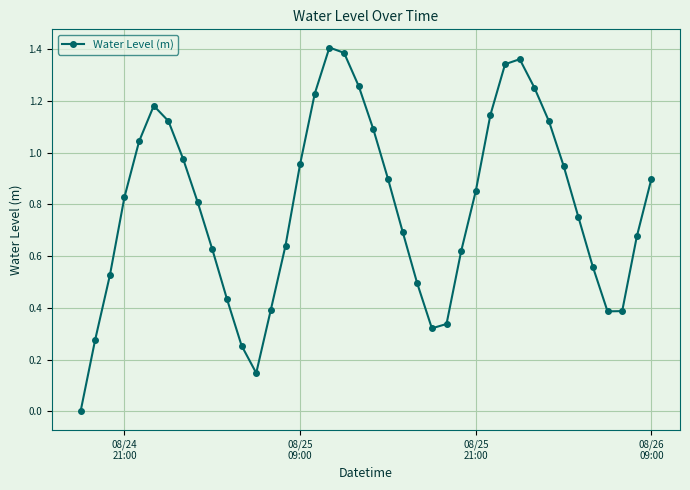

How many interior local valleys (lower than both neighbors) does the data have?

3